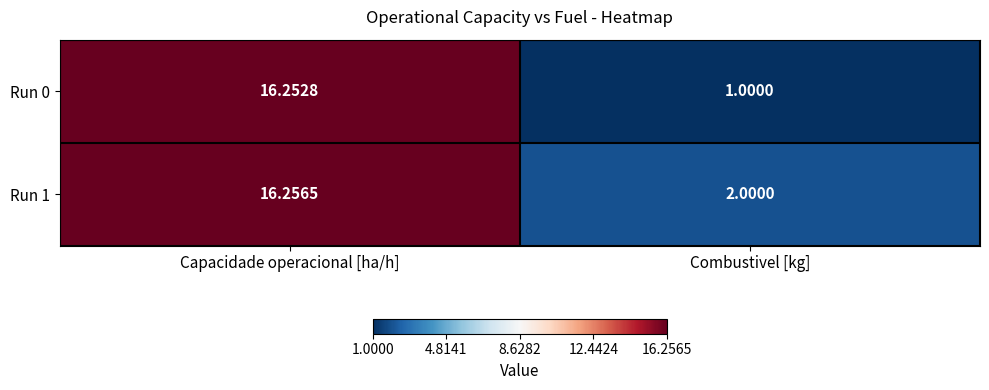

At which category is the sum across all series the highest?

Capacidade operacional [ha/h]